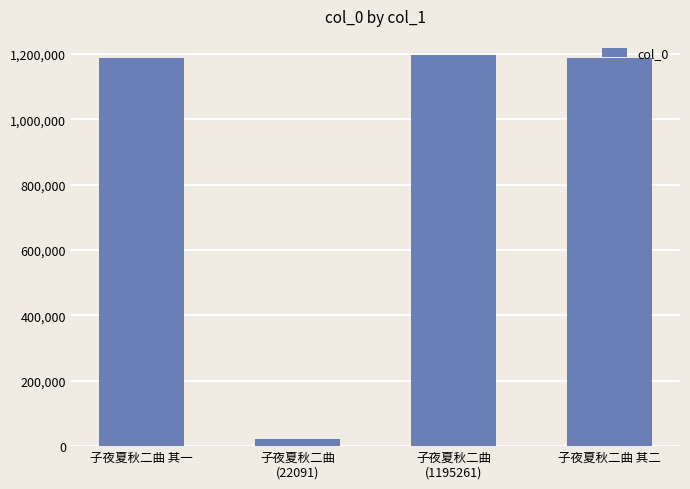

True or false: the data shows 331104 at 子夜夏秋二曲 其一.

False